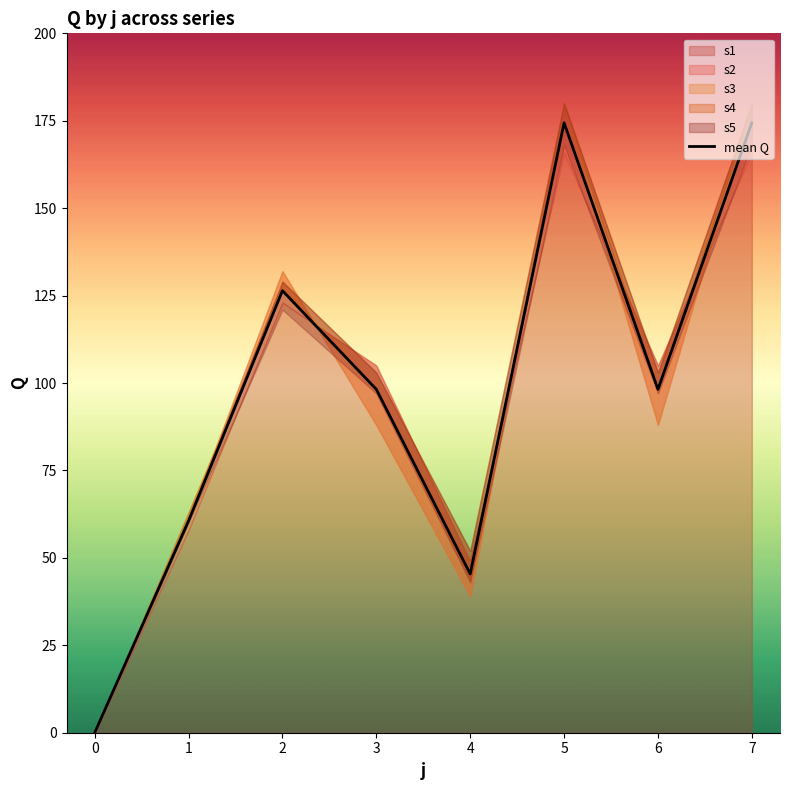

At which label does the data first exceed 98?

2